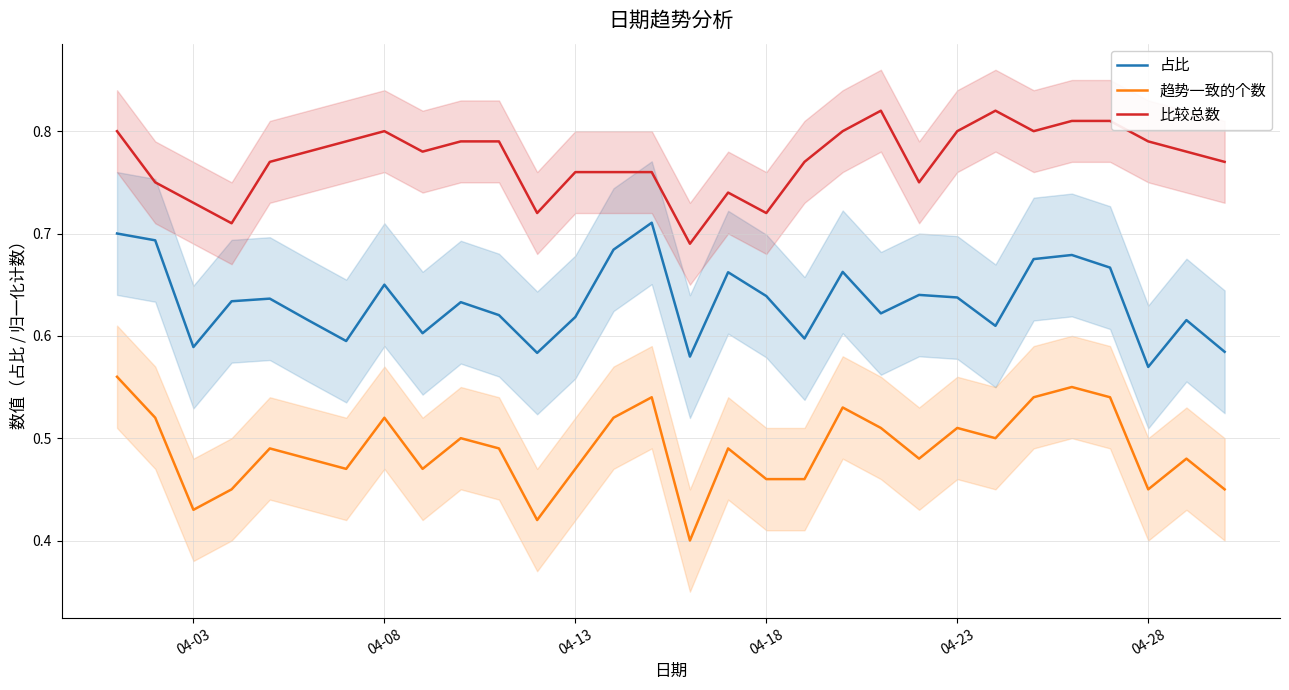

The value of 占比 at 04-23 is 1.0. True or false?

False